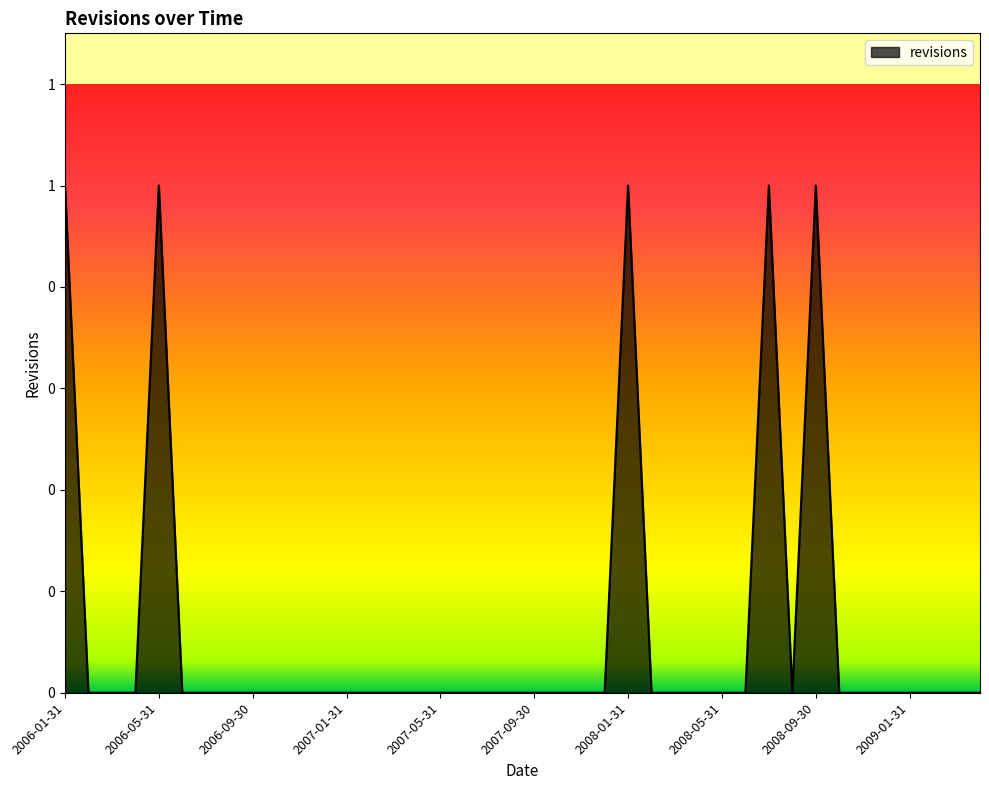

What is the label of the 12th point from the right?

2008-05-31